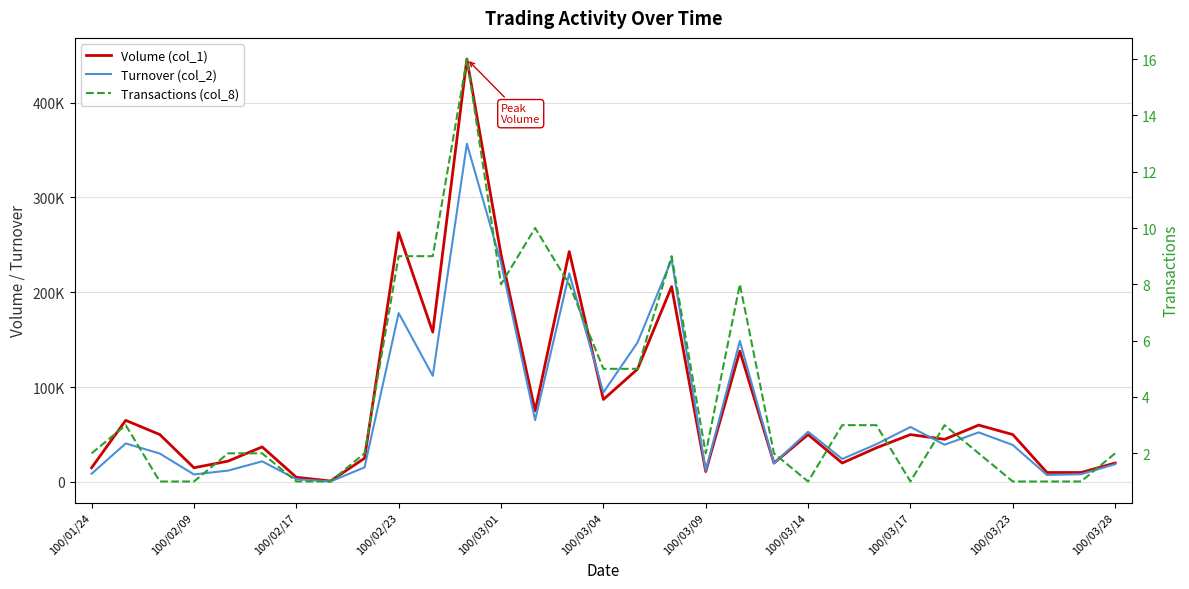

The value of Volume (col_1) at 100/03/04 is 87000. True or false?

True